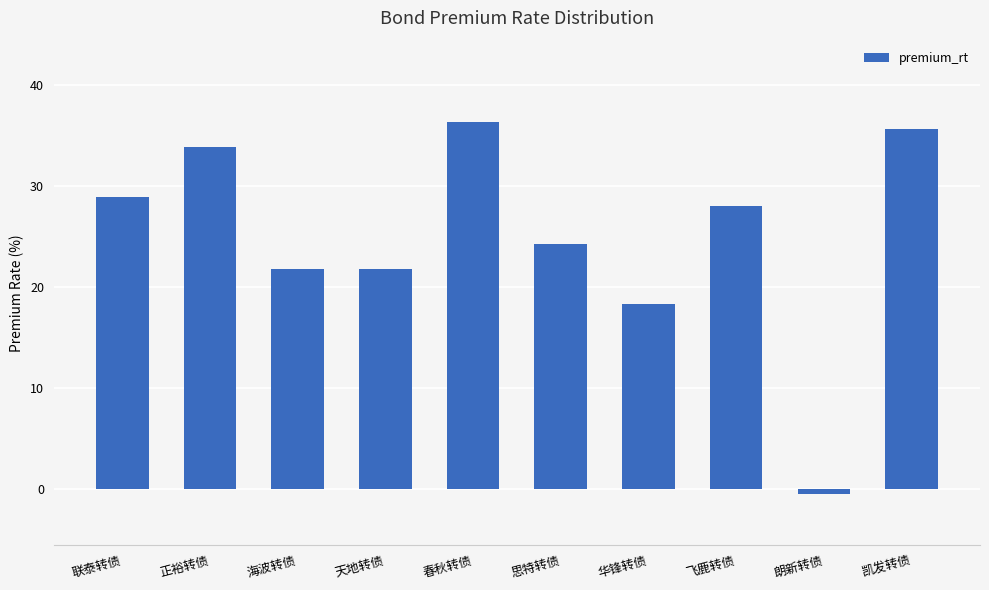

At which label does the data first exceed 27?

联泰转债